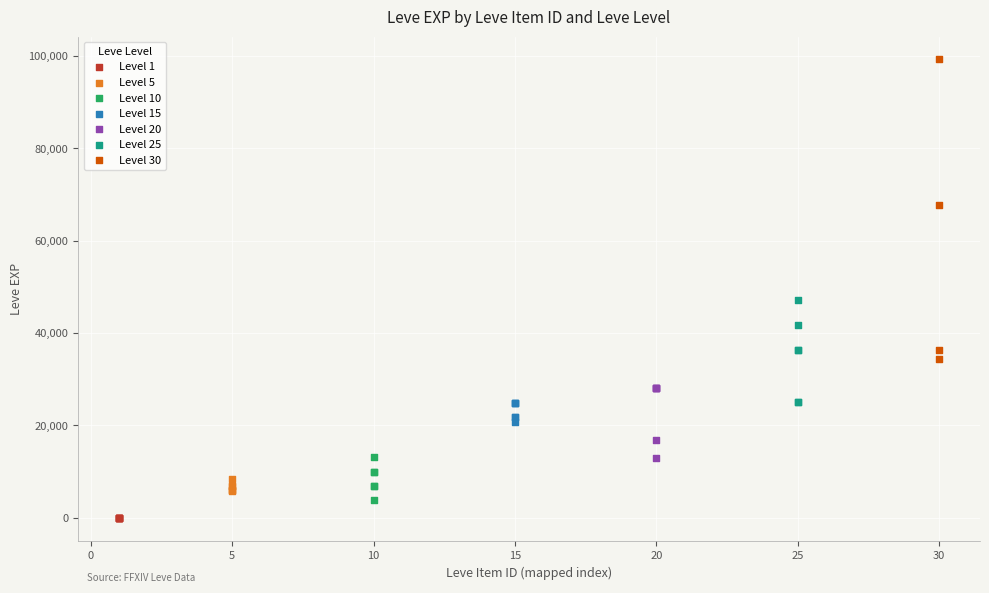

Which series reaches the maximum Y coordinate?

Level 30